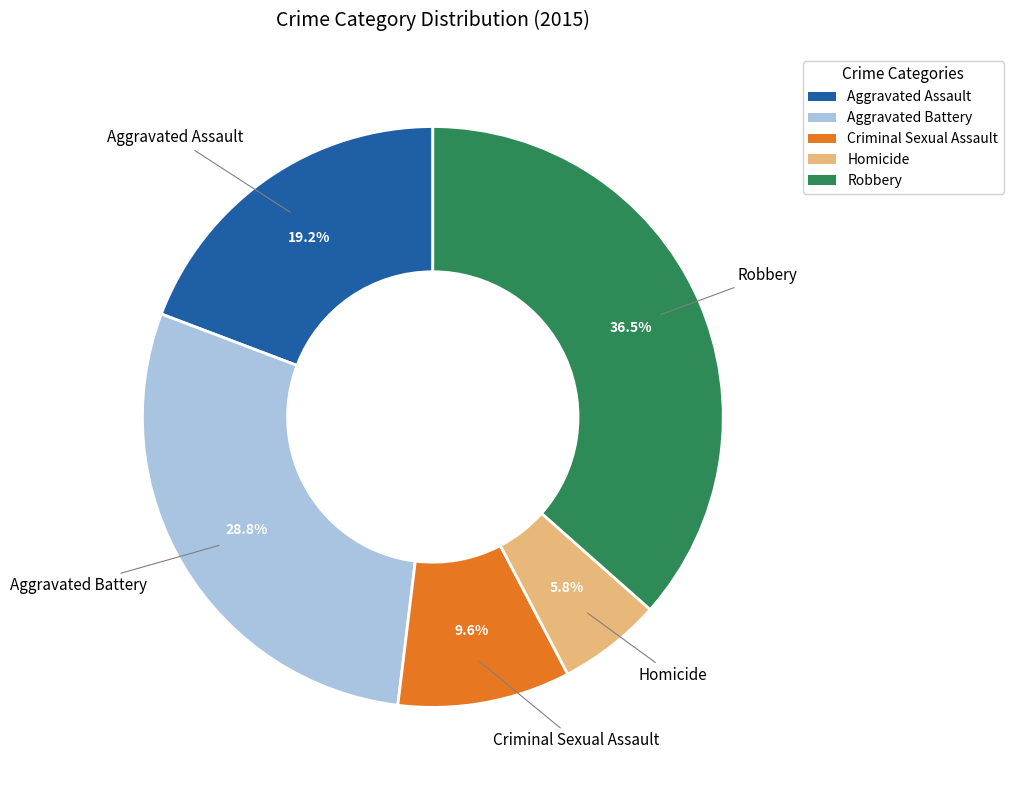

Which slice is the smallest?

Homicide